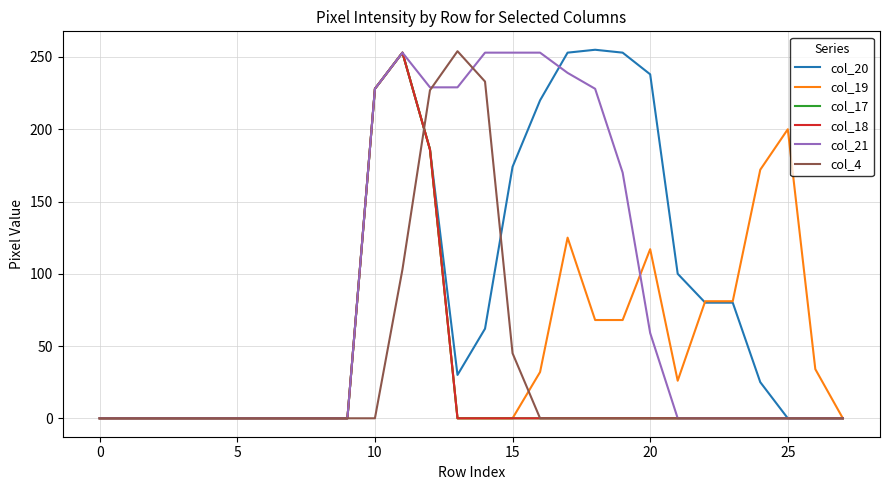

Is this an area chart (filled region under the line)?

No